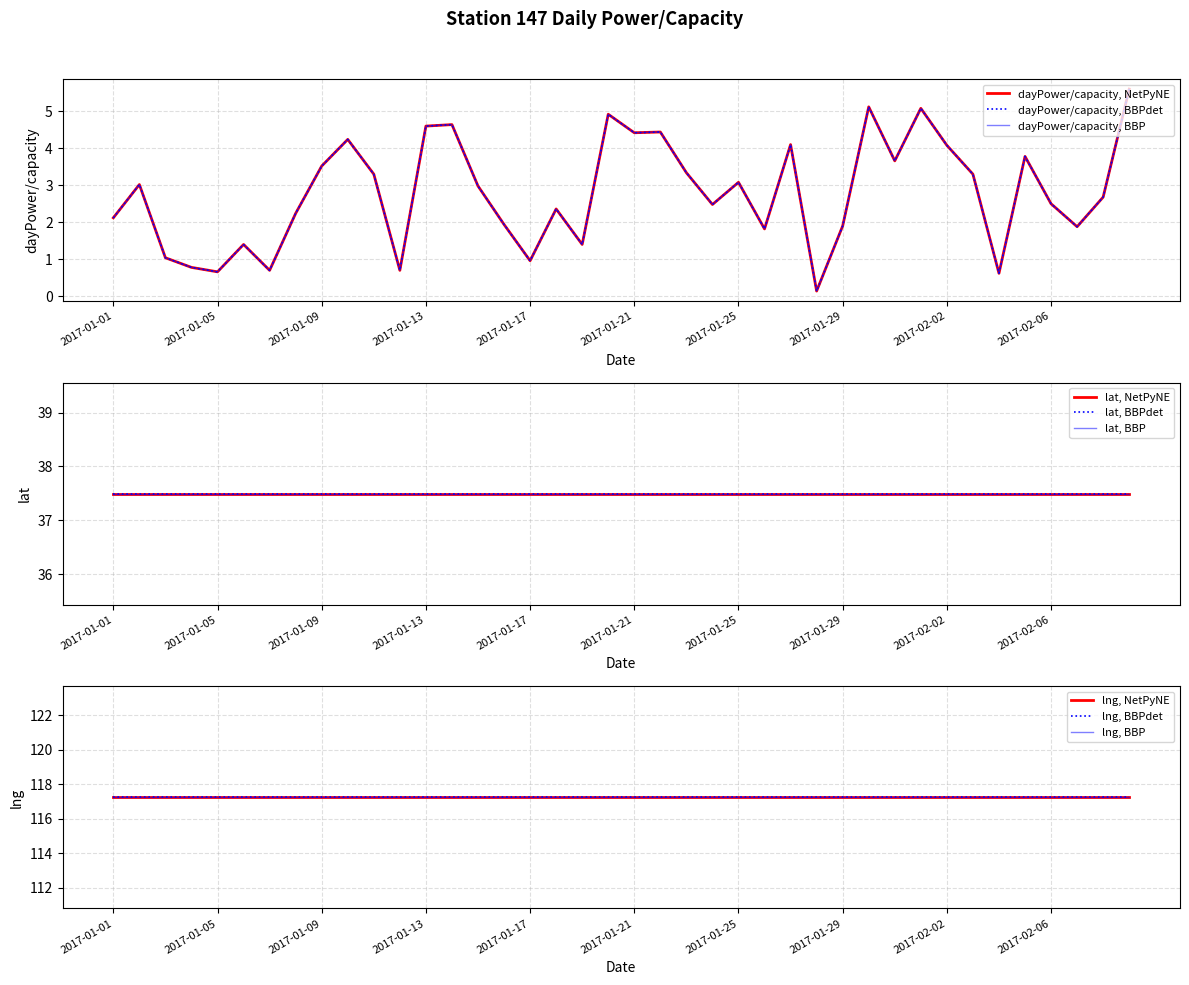

List the labels in order of dayPower/capacity value, largest first.

2017-02-09, 2017-01-30, 2017-02-01, 2017-01-20, 2017-01-14, 2017-01-13, 2017-01-22, 2017-01-21, 2017-01-10, 2017-01-27, 2017-02-02, 2017-02-05, 2017-01-31, 2017-01-09, 2017-01-23, 2017-01-11, 2017-02-03, 2017-01-25, 2017-01-02, 2017-01-15, 2017-02-08, 2017-02-06, 2017-01-24, 2017-01-18, 2017-01-08, 2017-01-01, 2017-01-16, 2017-01-29, 2017-02-07, 2017-01-26, 2017-01-06, 2017-01-19, 2017-01-03, 2017-01-17, 2017-01-04, 2017-01-07, 2017-01-12, 2017-01-05, 2017-02-04, 2017-01-28